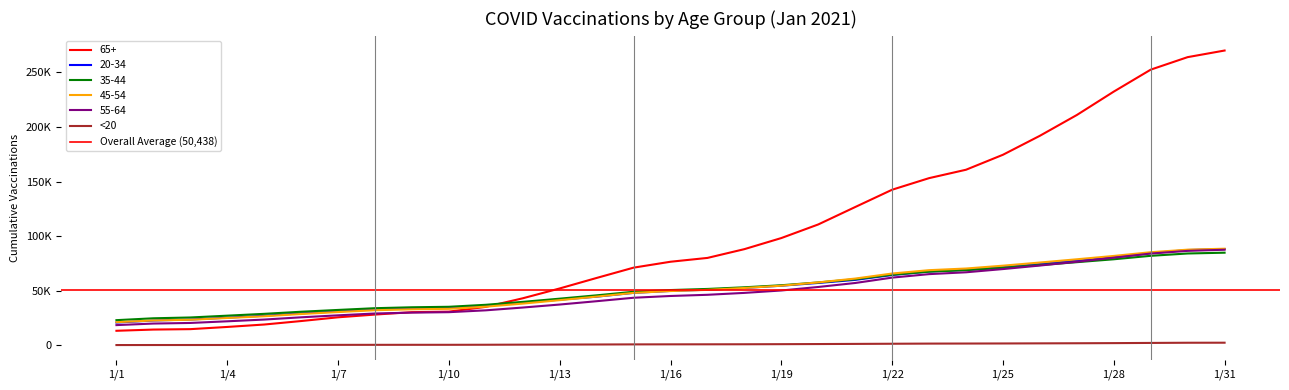

What are all the series names shown in the legend?

65+, 20-34, 35-44, 45-54, 55-64, <20